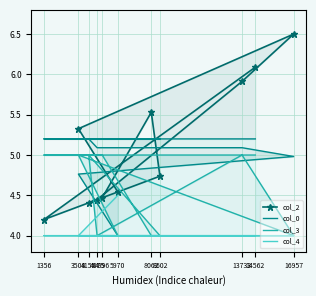

List the series in order of their peak value, highest first.

col_2, col_0, col_3, col_4